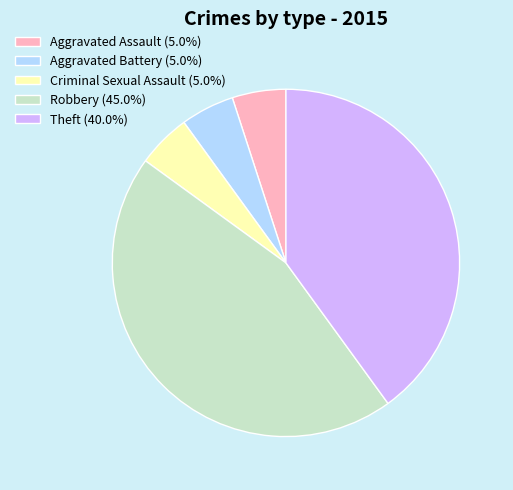

How many segments does this pie chart have?

5